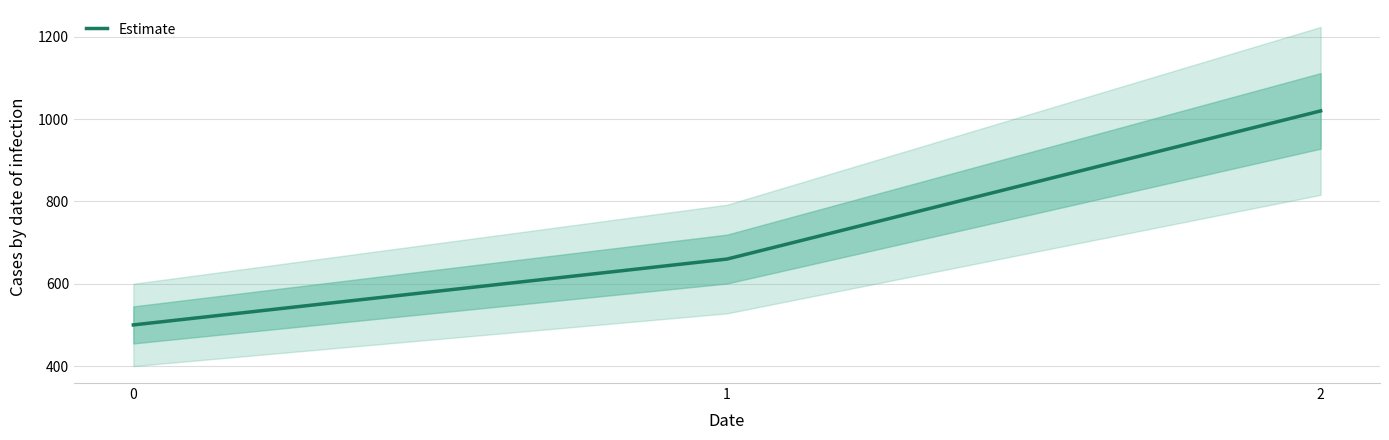

What is the change in value from 1 to 2?

+360